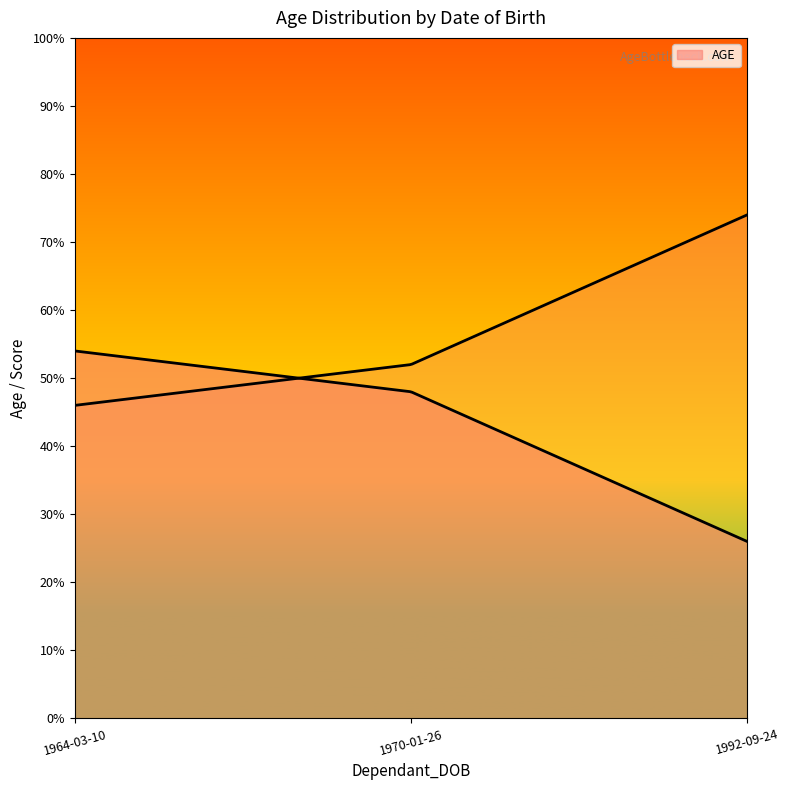

The value at 1970-01-26 is 48. True or false?

True